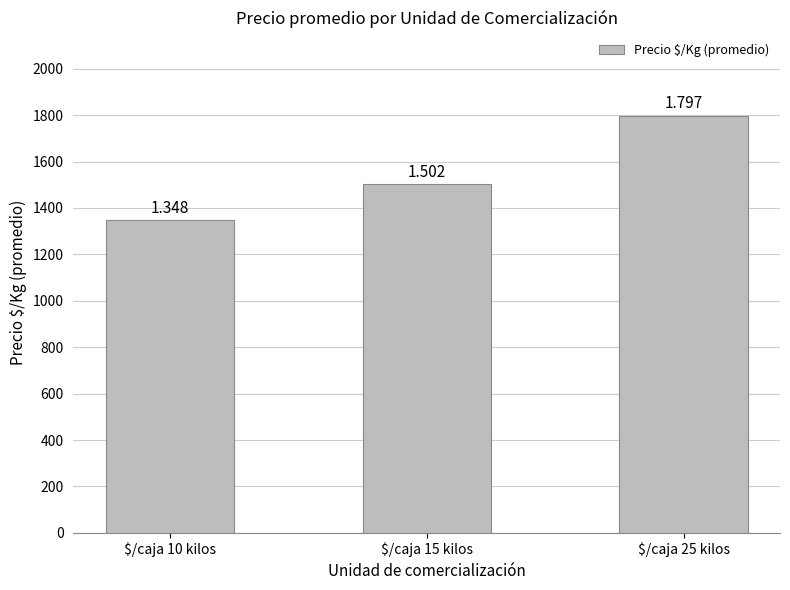

How many bars are there in total?

3